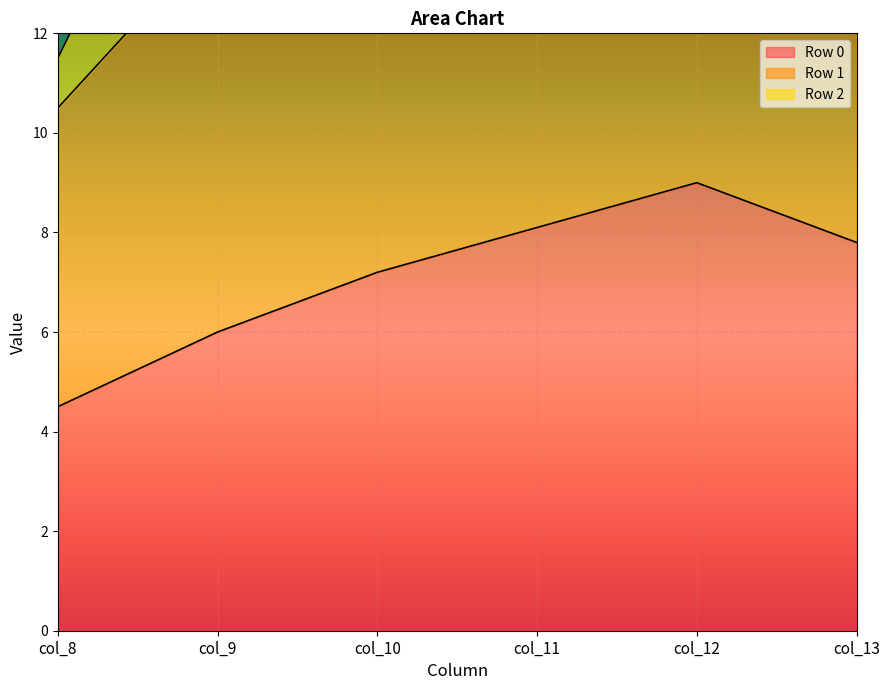

At which category is the sum across all series the highest?

col_12